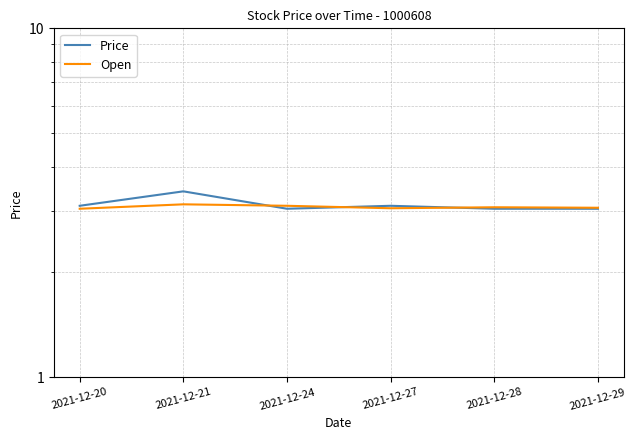

Which category has the lowest value in the Open series?

2021-12-20